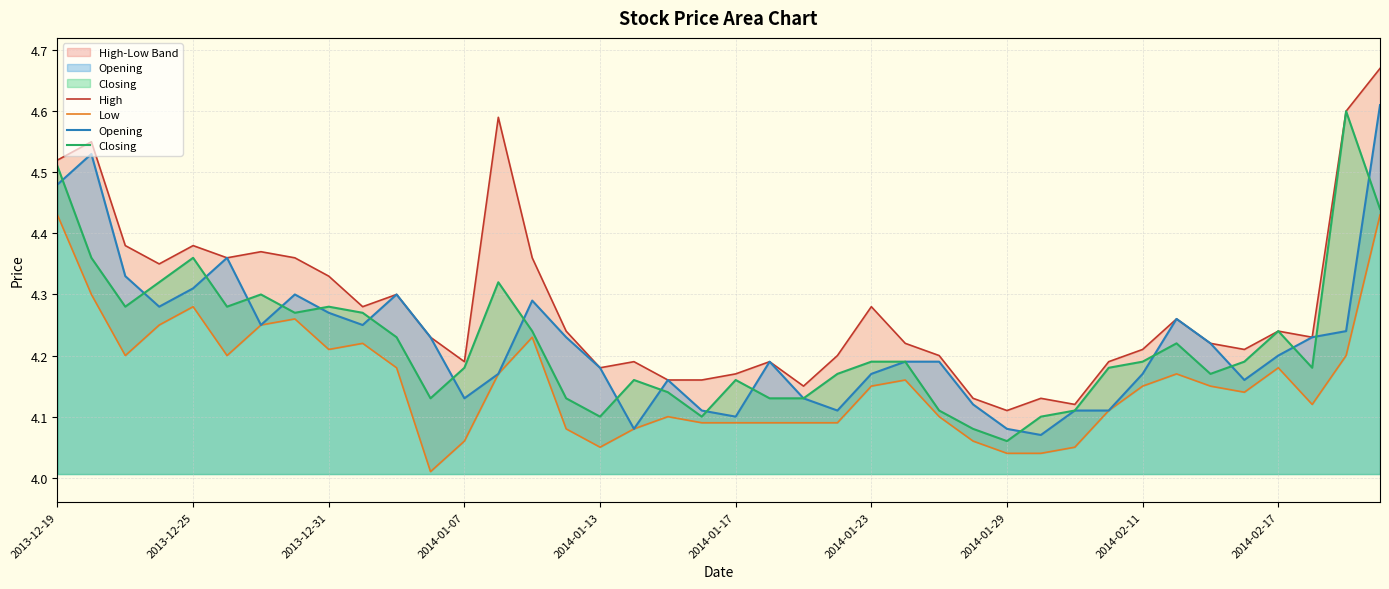

How many interior local peaks does the Low series have?

8